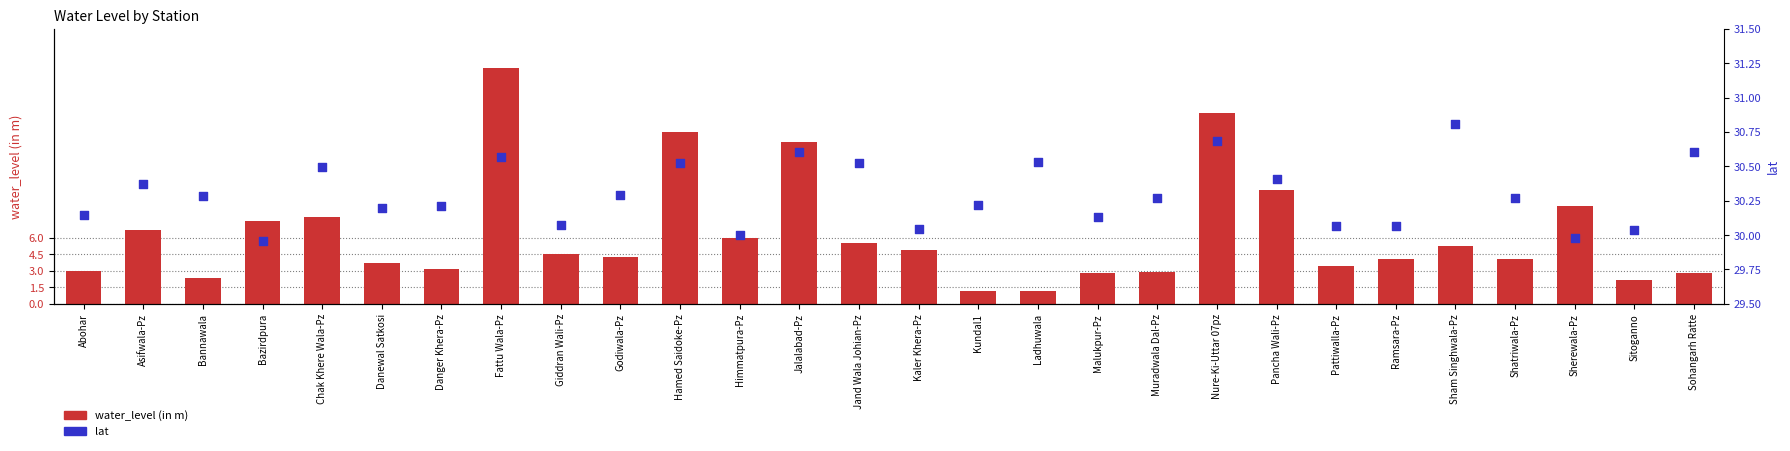

At how many categories does at least one series exceed 25?

28